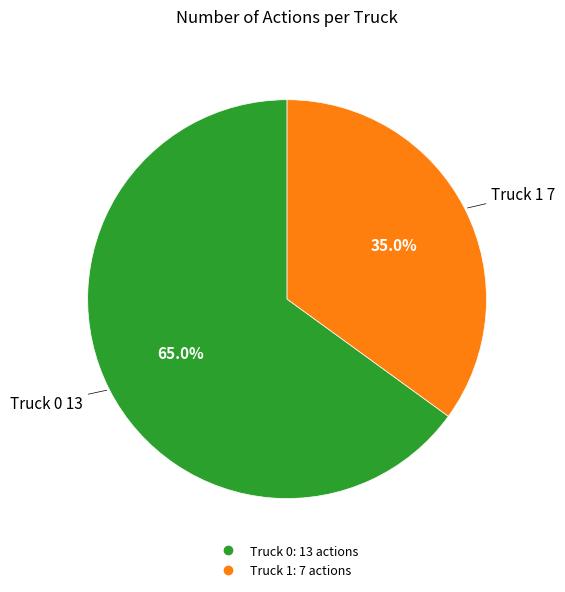

How many segments does this pie chart have?

2